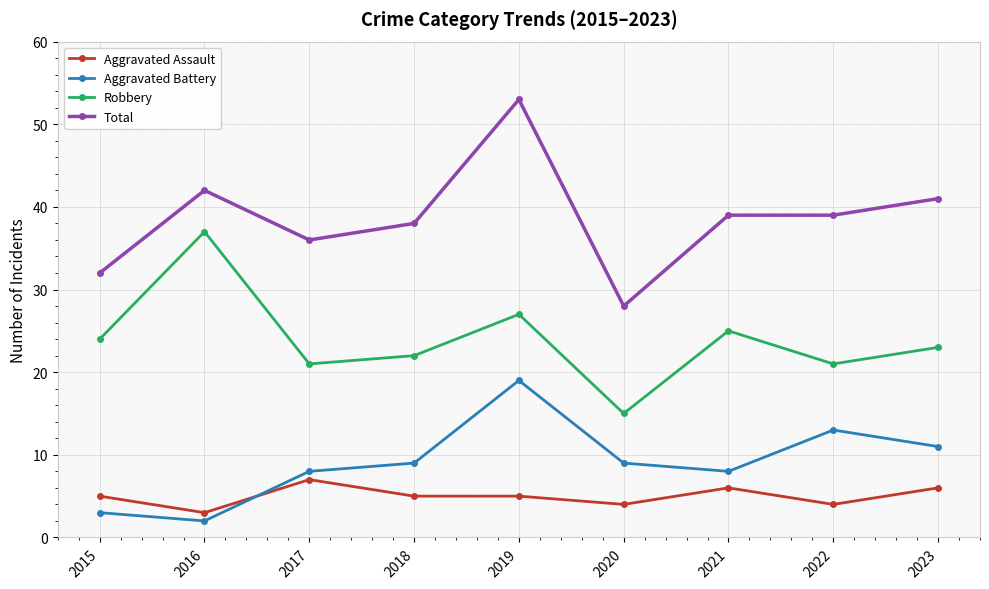

What is the total value across all series at 2018?

74